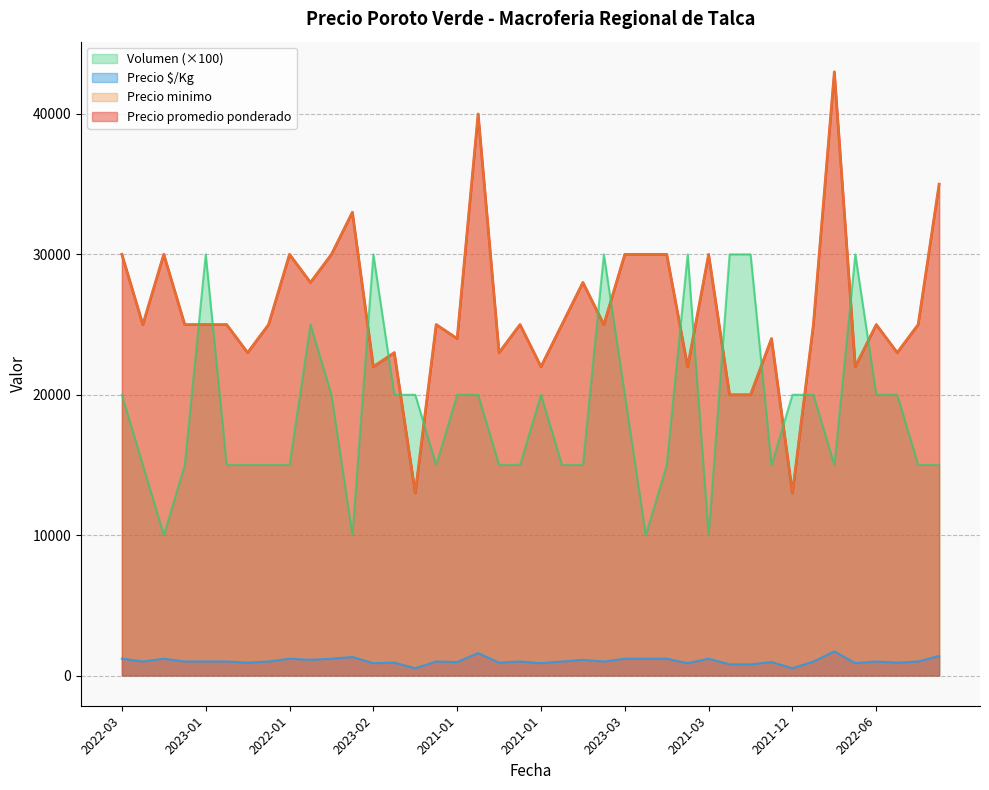

What is the difference between the maximum and minimum values in the Volumen series?

20000